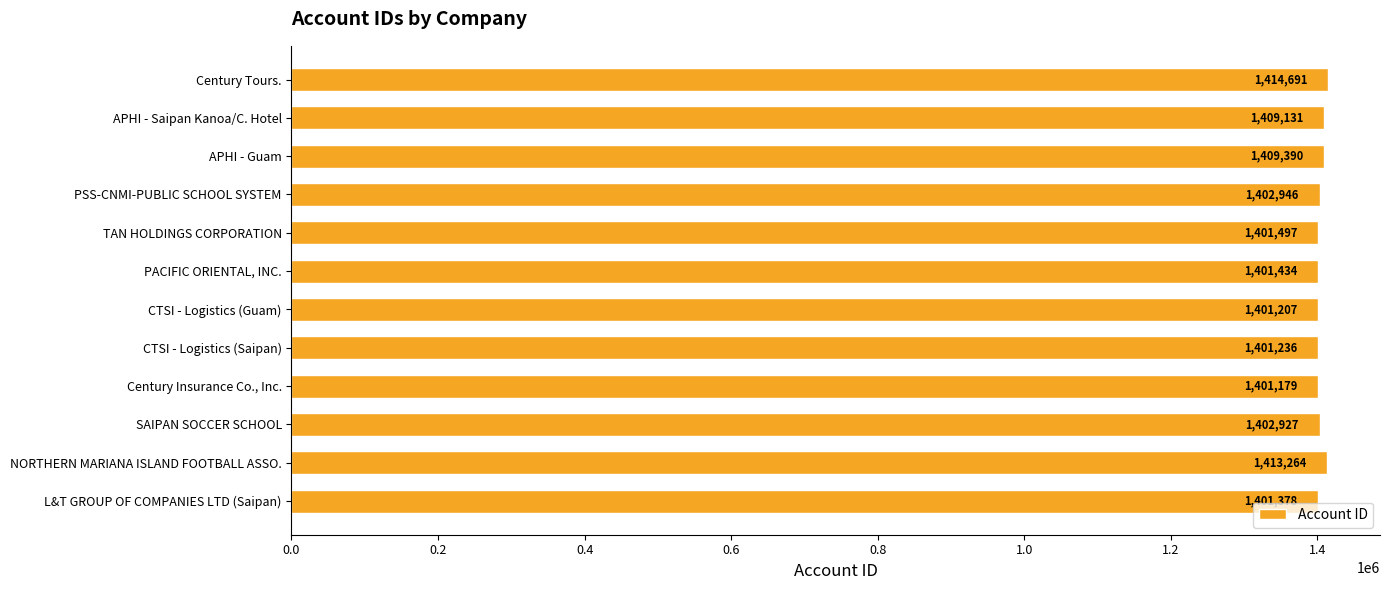

The value at Century Insurance Co., Inc. is 655662. True or false?

False